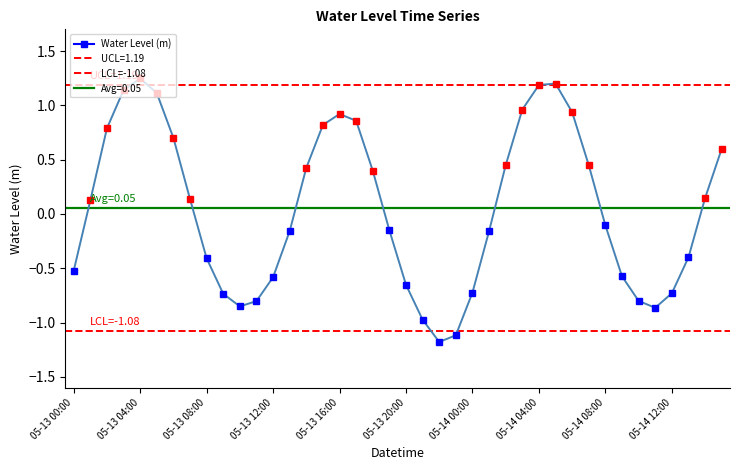

Rank the categories by value from highest to lowest.

05-13 04:00, 05-14 05:00, 05-14 04:00, 05-13 03:00, 05-13 05:00, 05-14 03:00, 05-14 06:00, 05-13 16:00, 05-13 17:00, 05-13 15:00, 05-13 02:00, 05-13 06:00, 05-14 15:00, 05-14 07:00, 05-14 02:00, 05-13 14:00, 05-13 18:00, 05-14 14:00, 05-13 07:00, 05-13 01:00, 05-14 08:00, 05-13 19:00, 05-13 13:00, 05-14 01:00, 05-14 13:00, 05-13 08:00, 05-13 00:00, 05-14 09:00, 05-13 12:00, 05-13 20:00, 05-14 00:00, 05-14 12:00, 05-13 09:00, 05-14 10:00, 05-13 11:00, 05-13 10:00, 05-14 11:00, 05-13 21:00, 05-13 23:00, 05-13 22:00